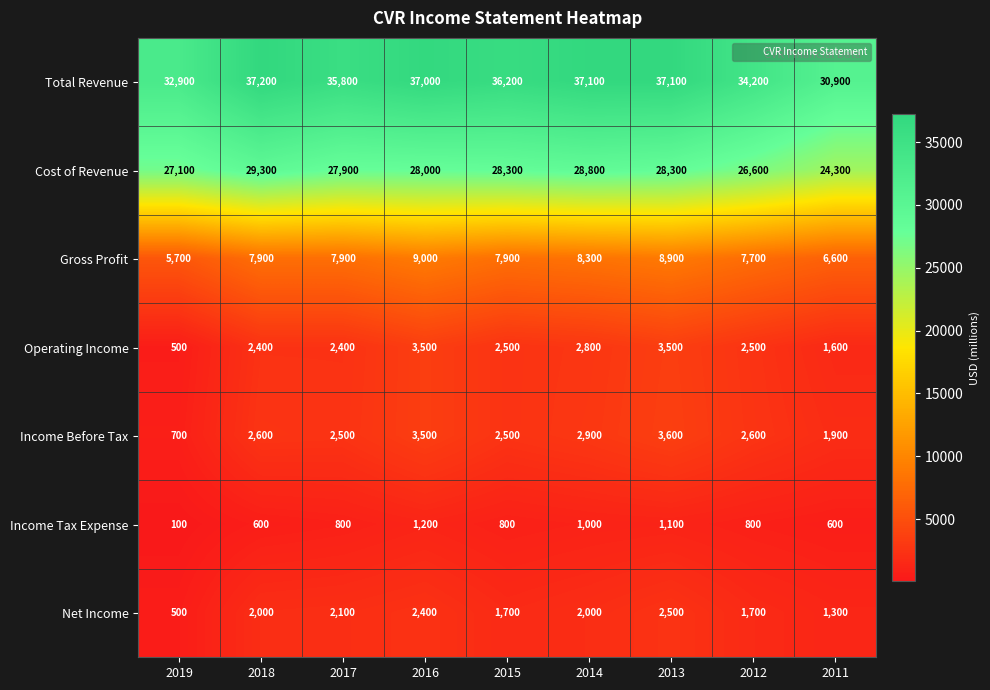

What is the smallest value displayed?

100